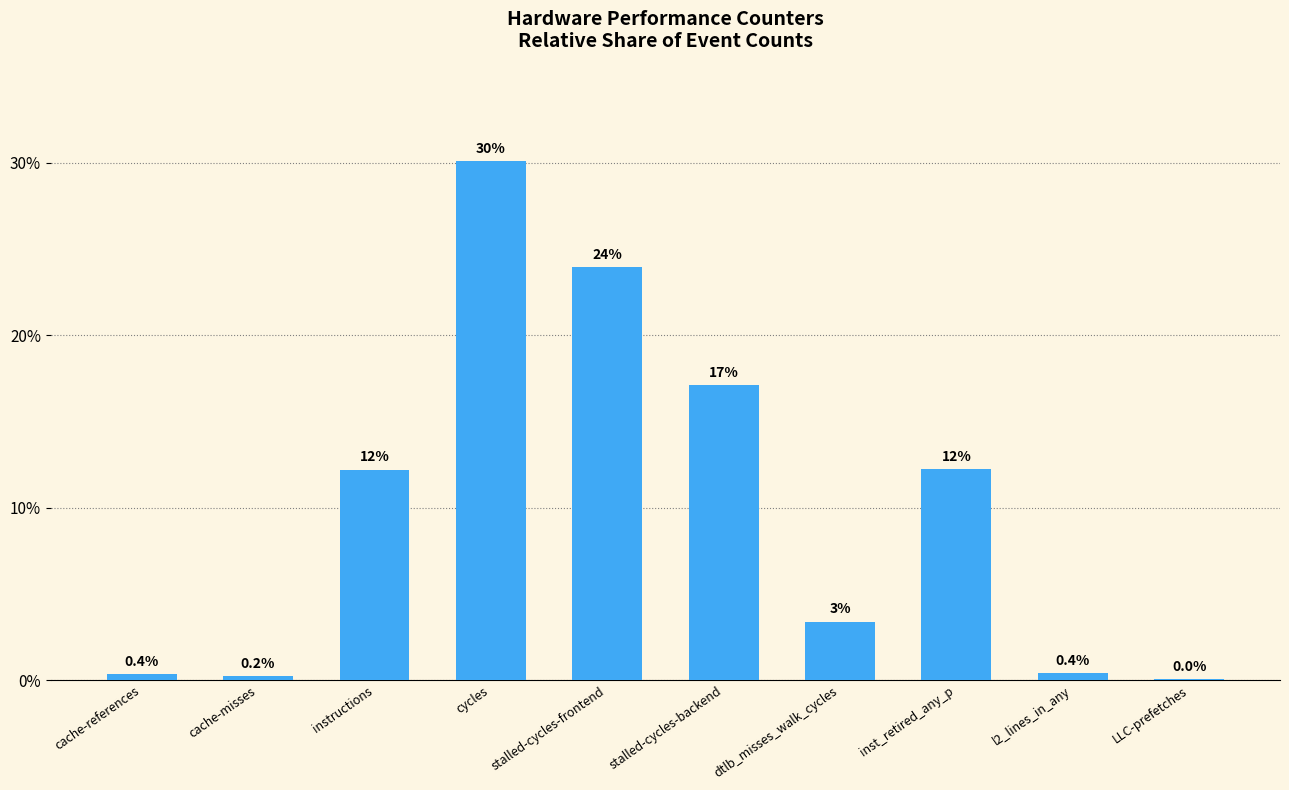

Which category has the highest value across all series?

cycles